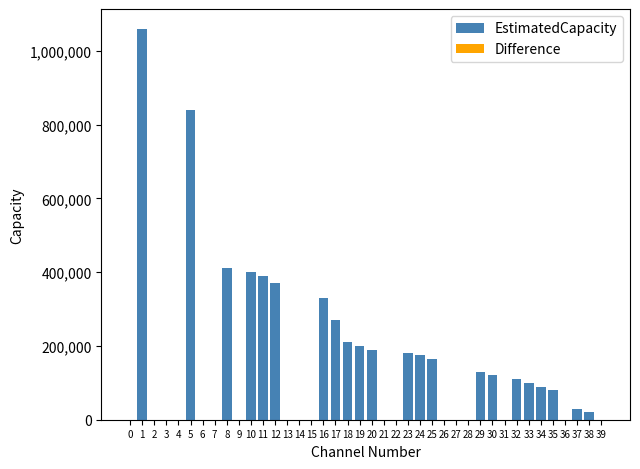

Is it true that the value at 3 is -578947?

False